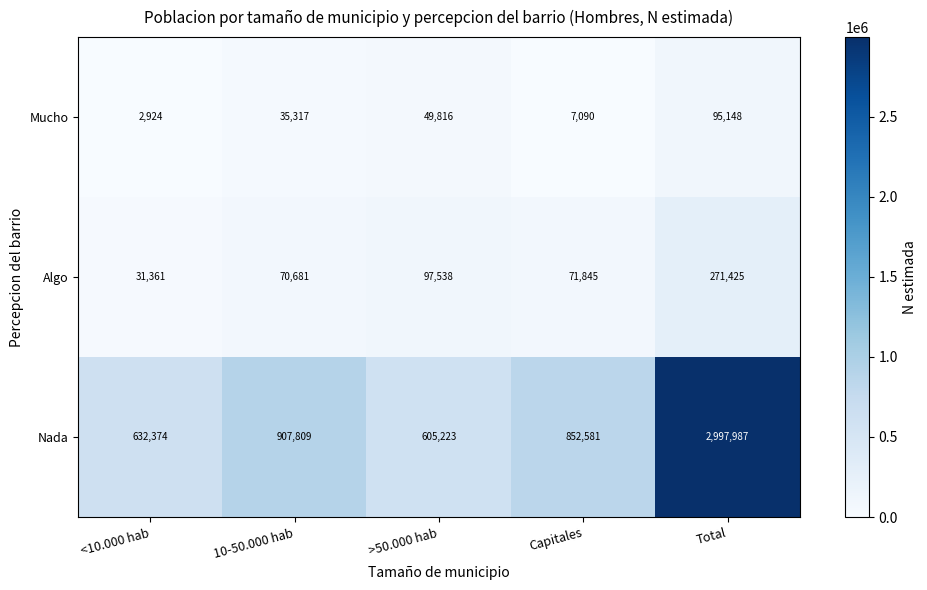

Is it true that Nada equals 907809 at 10-50.000 hab?

True